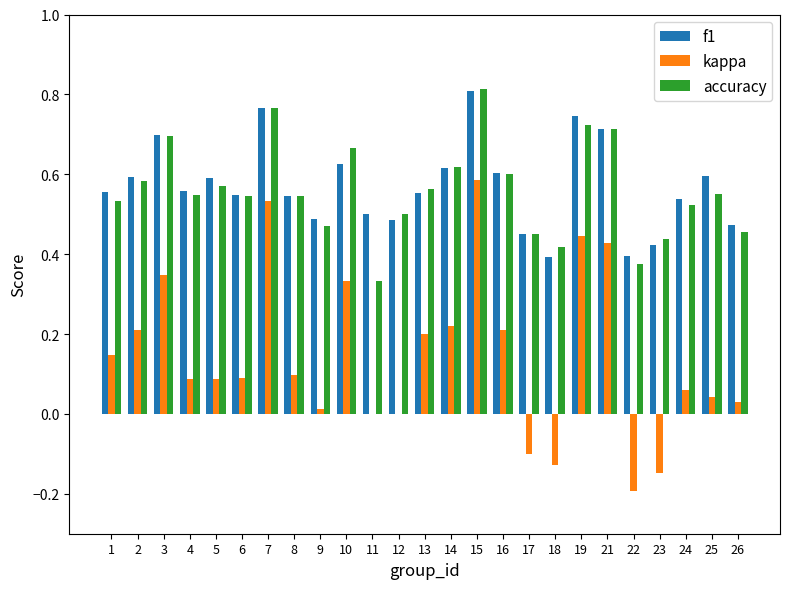

How many groups of bars are there?

25